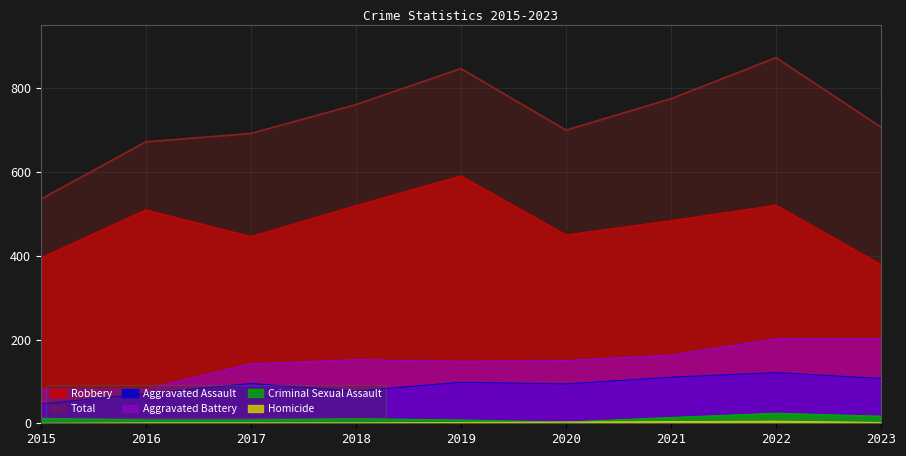

True or false: Aggravated Battery has more than 0 points higher than both neighbors.

True